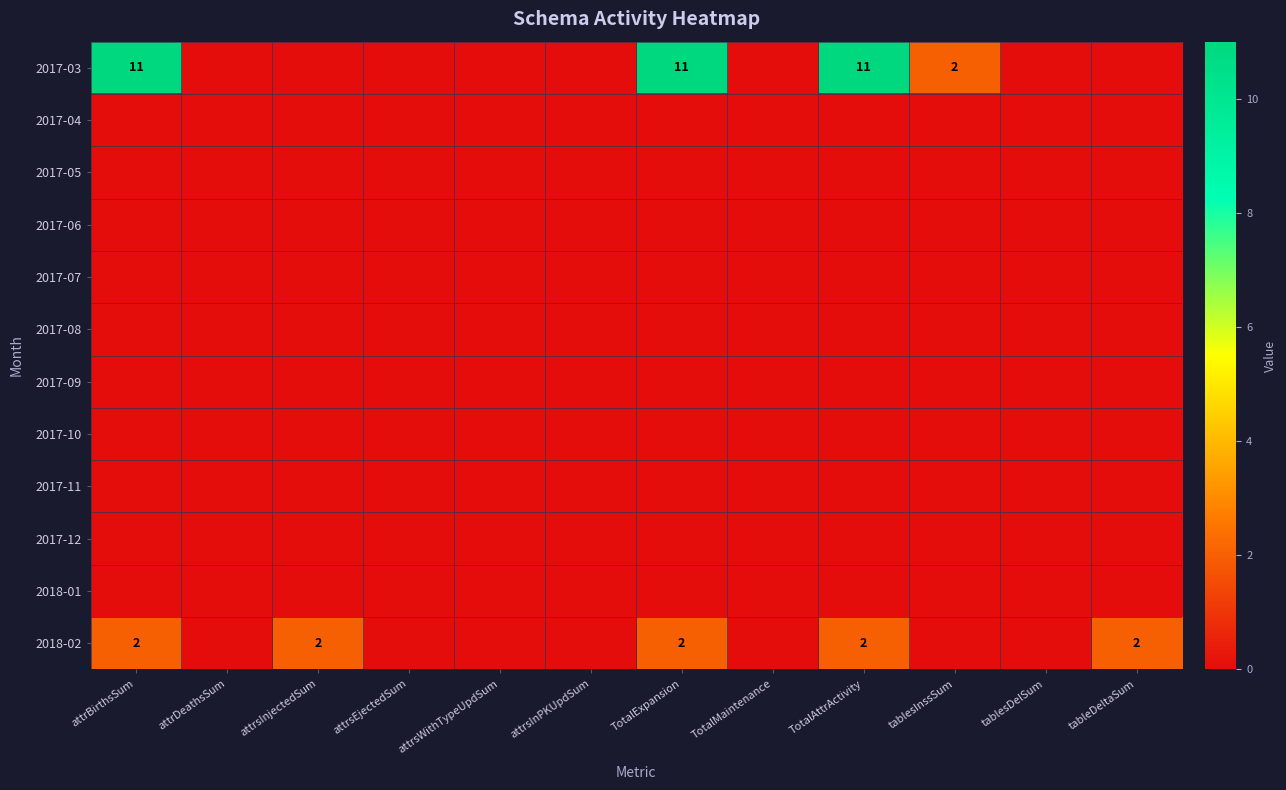

The value of 2017-06 at TotalExpansion is 0. True or false?

True